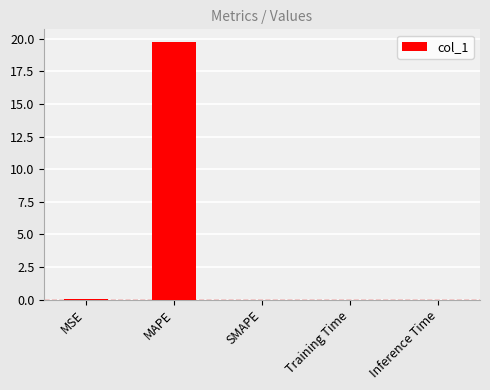

Are the bars grouped side by side (vs. stacked)?

No